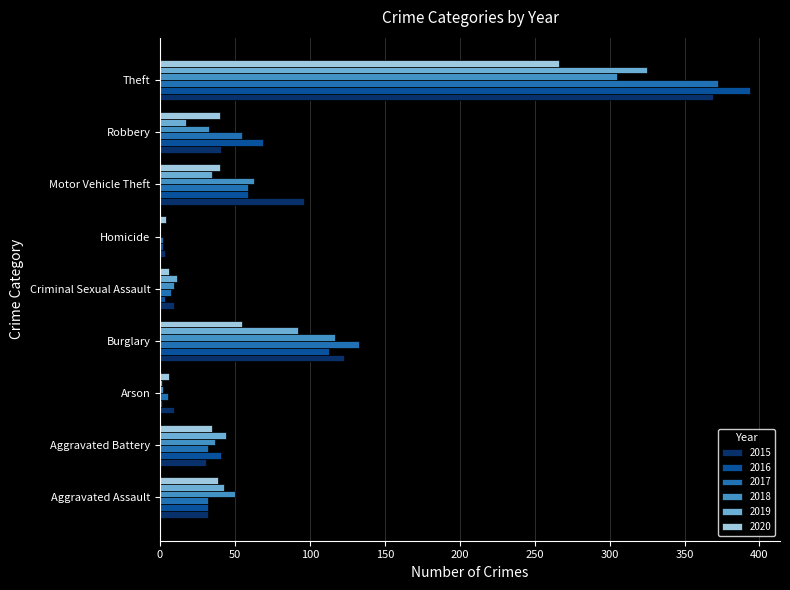

Where is 2015 nearest to the value 186?

Burglary